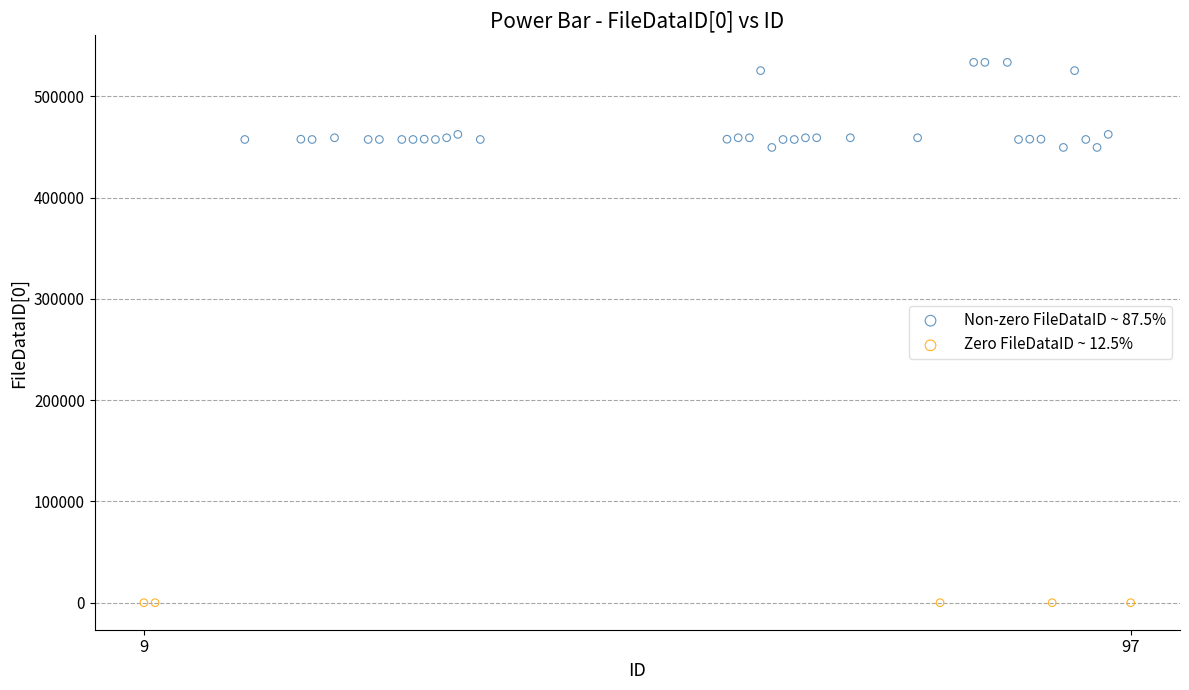

Which series reaches the minimum Y coordinate?

Zero FileDataID ~ 12.5%